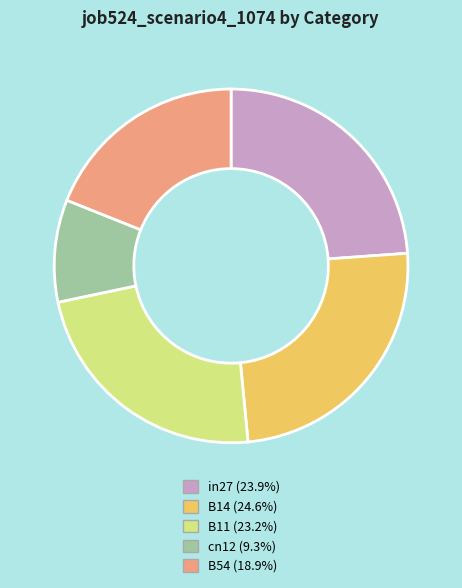

Does B11 account for over 50% of the chart?

No